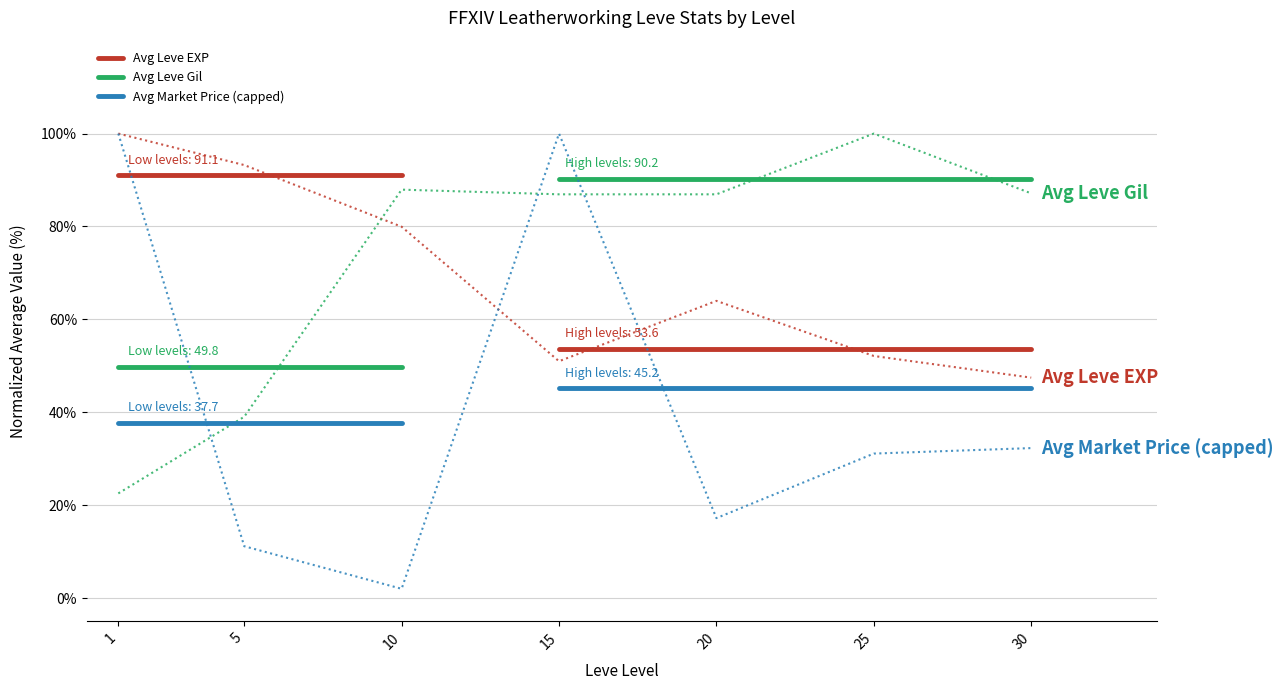

What is the sum of the Avg Leve EXP values at 10 and 1?

182.1